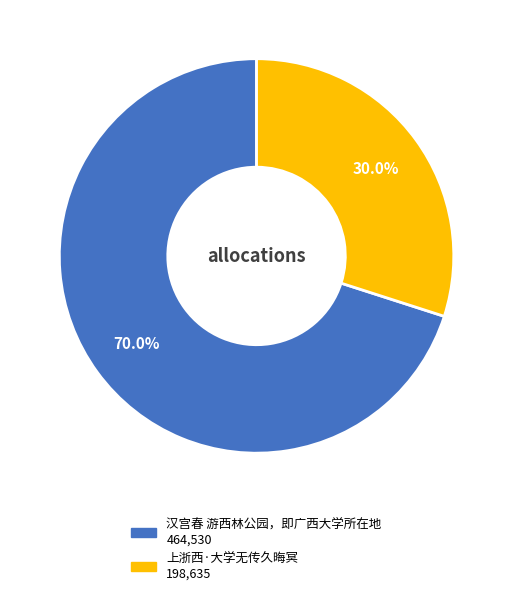

What percentage is NOT represented by 上浙西·大学无传久晦冥?

70.0%